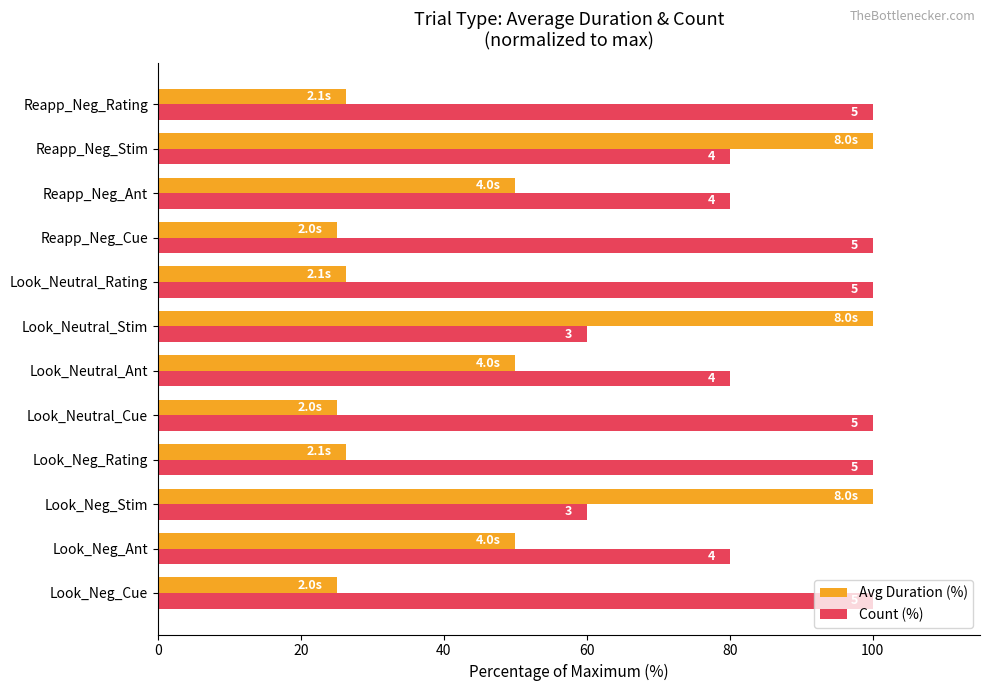

What is the value of the Count (%) bar at the 1st from the left?

100.0